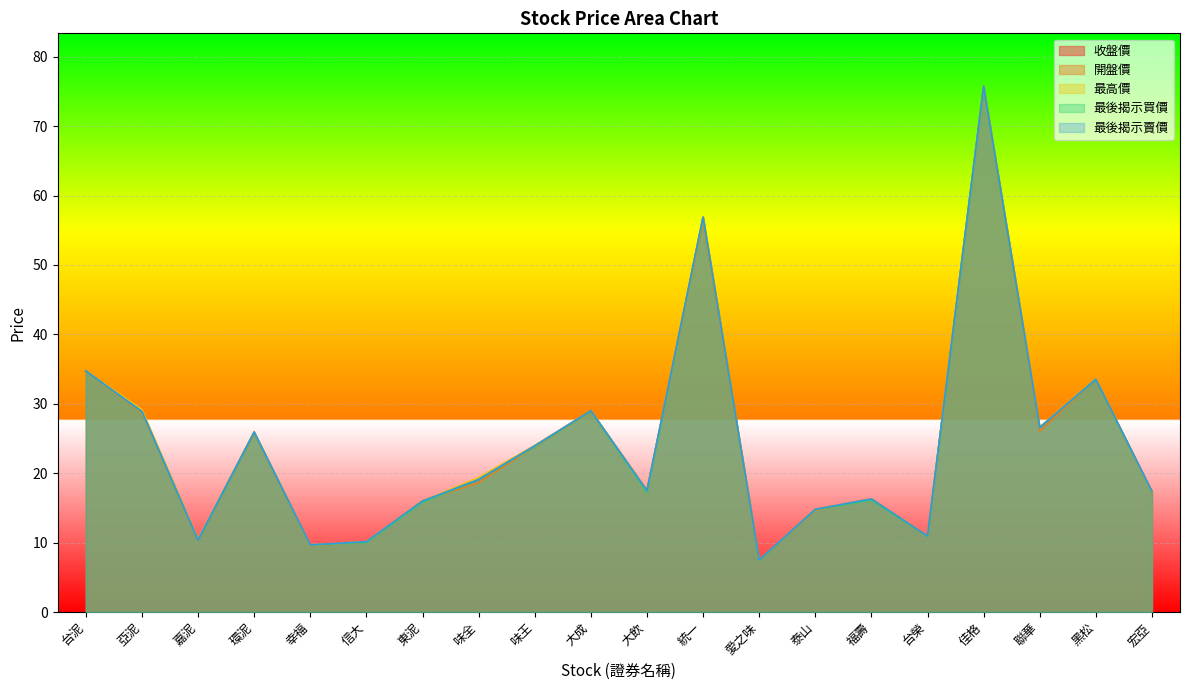

Which series has the largest range (max minus min)?

最高價